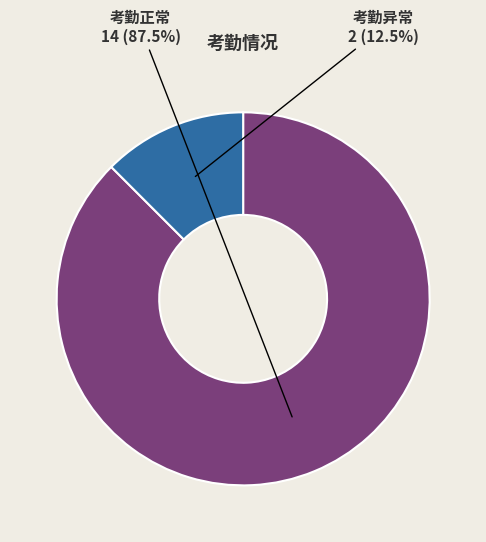

Which has a higher value, 考勤正常 or 考勤异常?

考勤正常